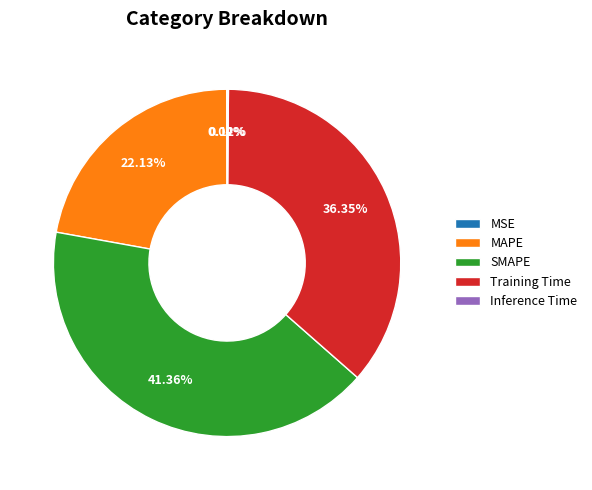

Is it true that Training Time is 36% of the pie?

True